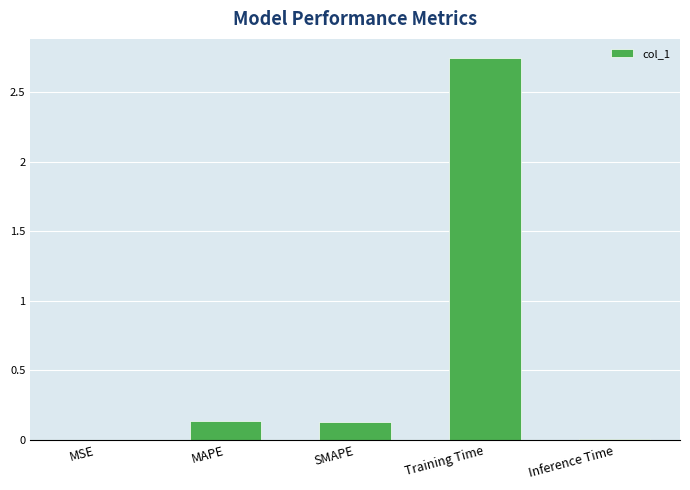

True or false: the data shows 0.0 at MSE.

True